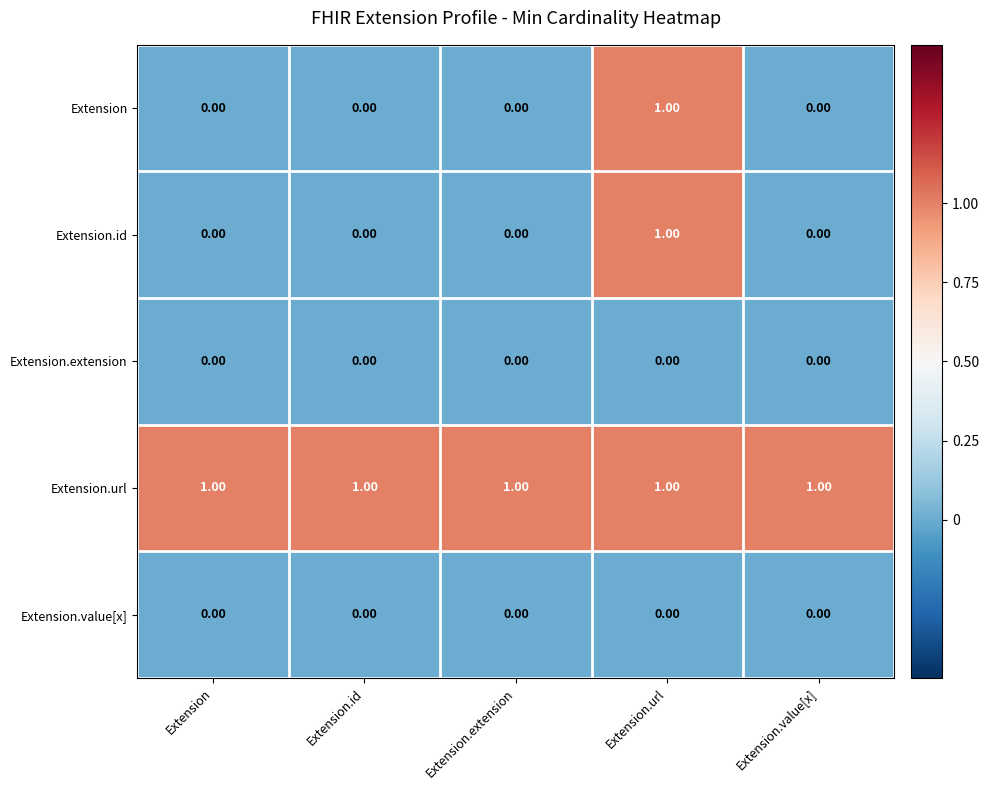

At which label does Extension.id reach its peak?

Extension.url